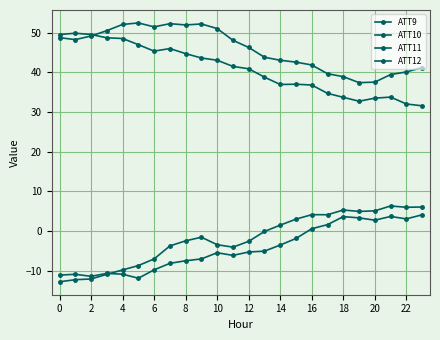

At which category does ATT11 reach its first local valley?

6